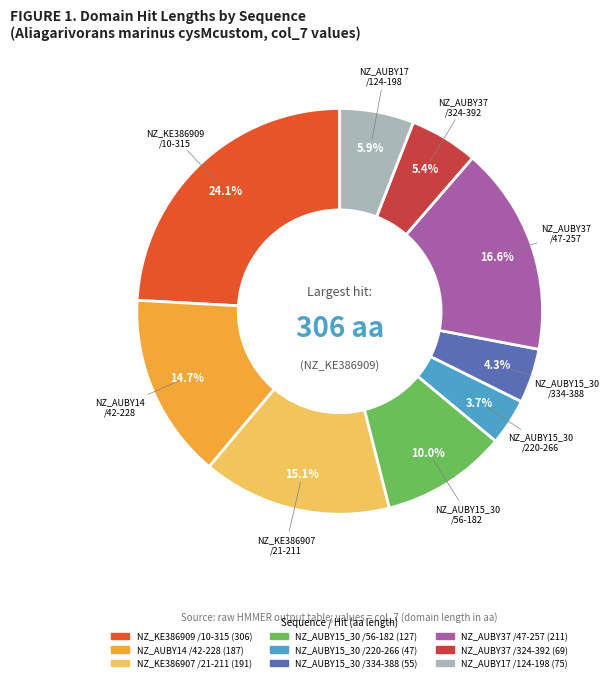

Does any single category account for the majority?

No